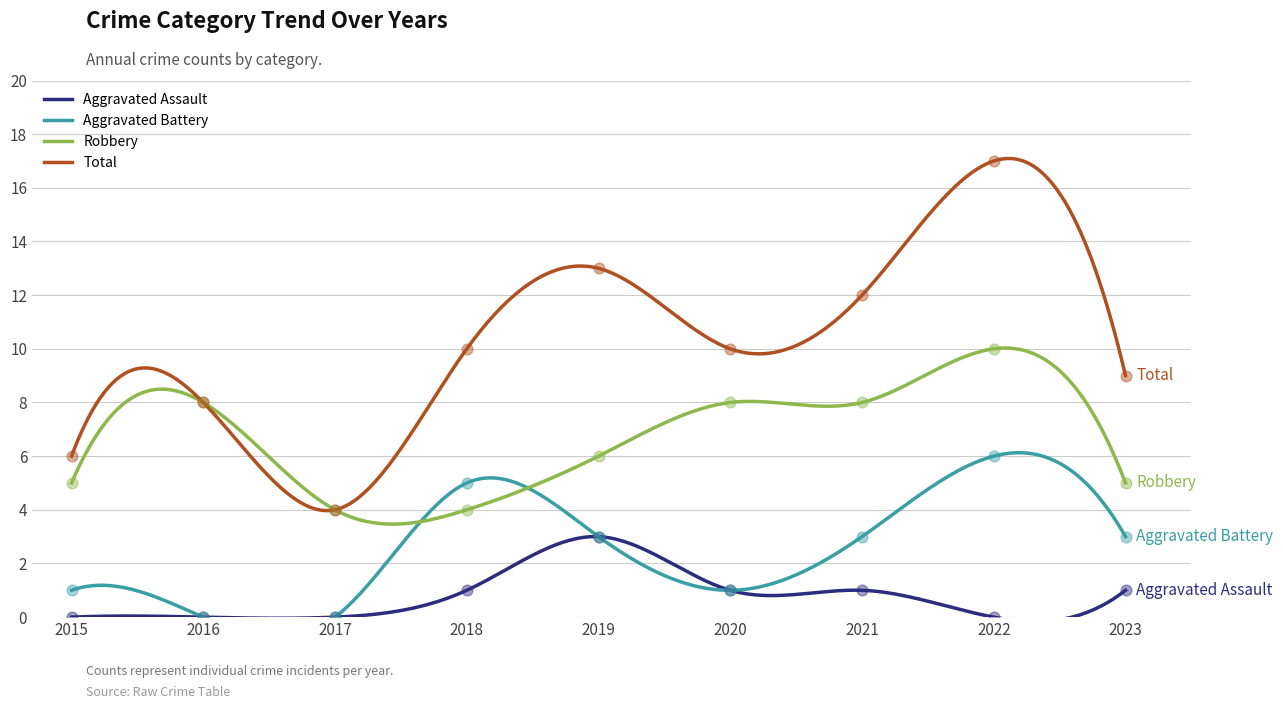

Which series contains the highest Y value?

Total